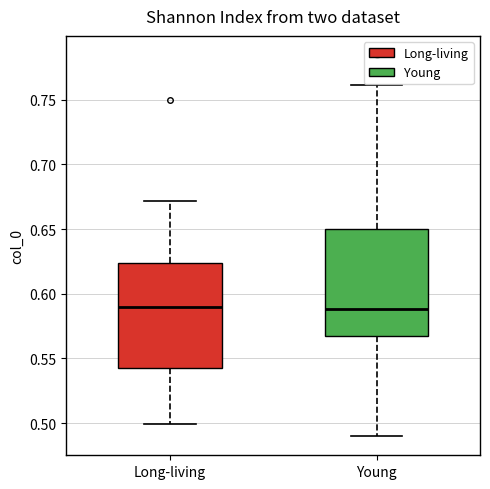

Reading left to right, read every box against the y-axis: the position of its median line, the range the box covers, and the ends of its whiskers. The values are not printed on the chart, so give them approximately, as read against the axis.

Long-living: median 0.590, box 0.540 to 0.625, whiskers 0.500 to 0.670
Young: median 0.590, box 0.570 to 0.650, whiskers 0.490 to 0.760